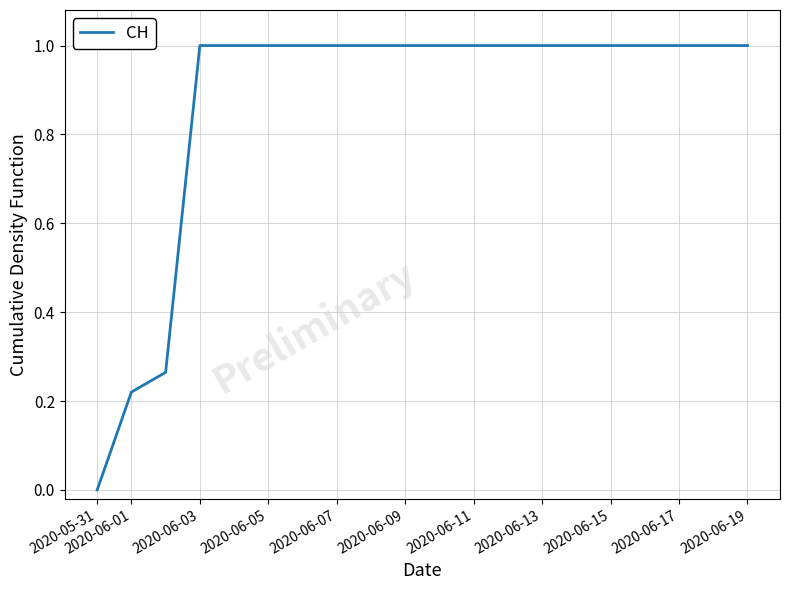

Does the chart have visible grid lines?

Yes